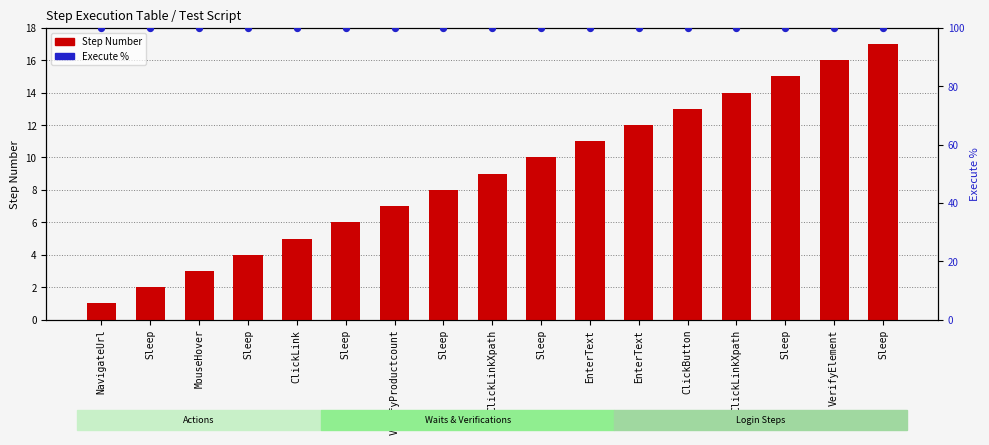

What is the total value across all series at Sleep?

102